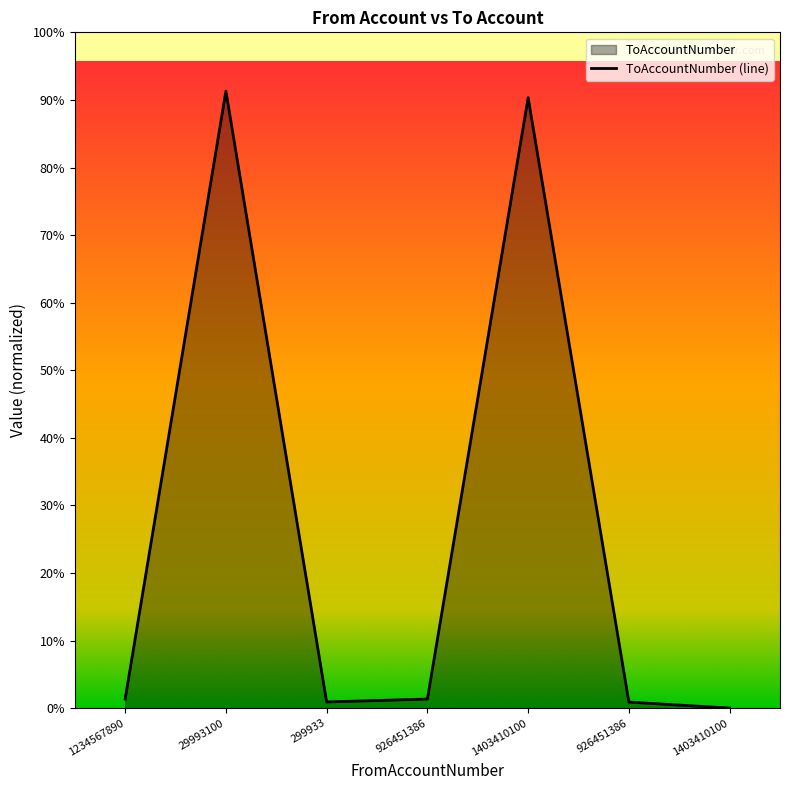

At which label is the value closest to 1065250742?

1234567890